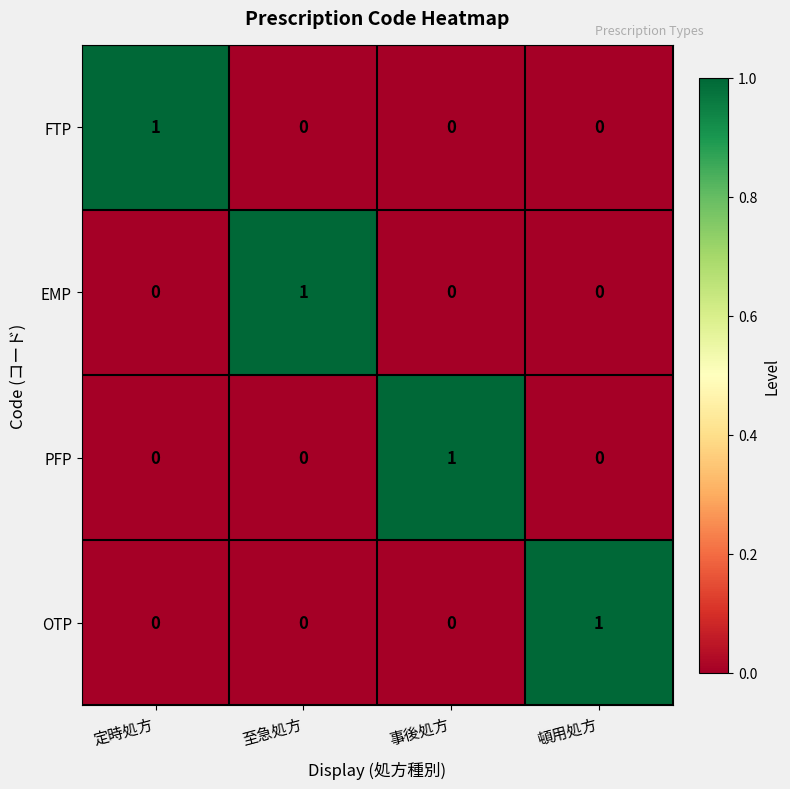

At how many categories does at least one series exceed 0?

4